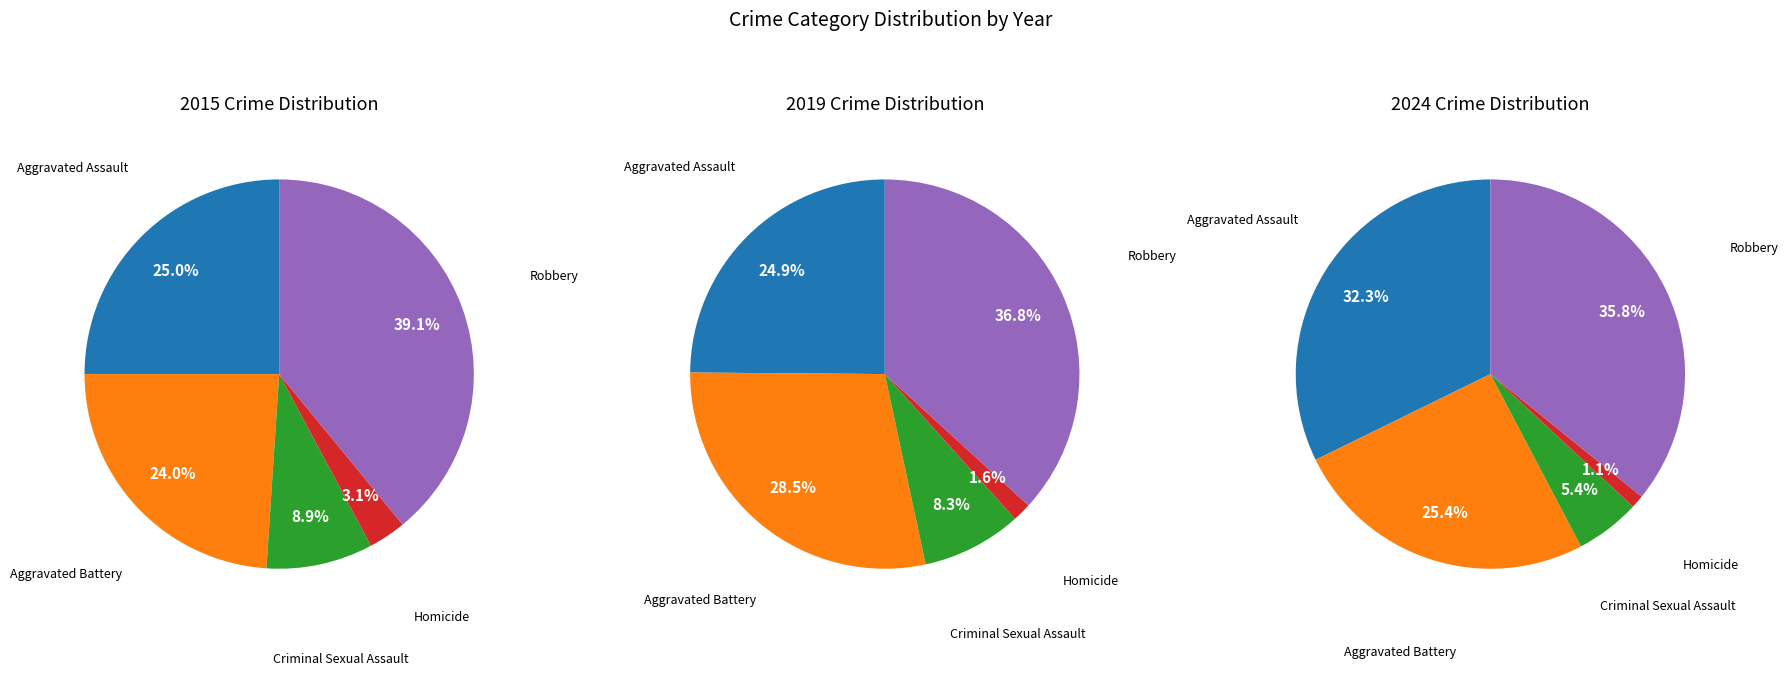

To the nearest percent, what is the combined percentage of Robbery and Homicide?

37%